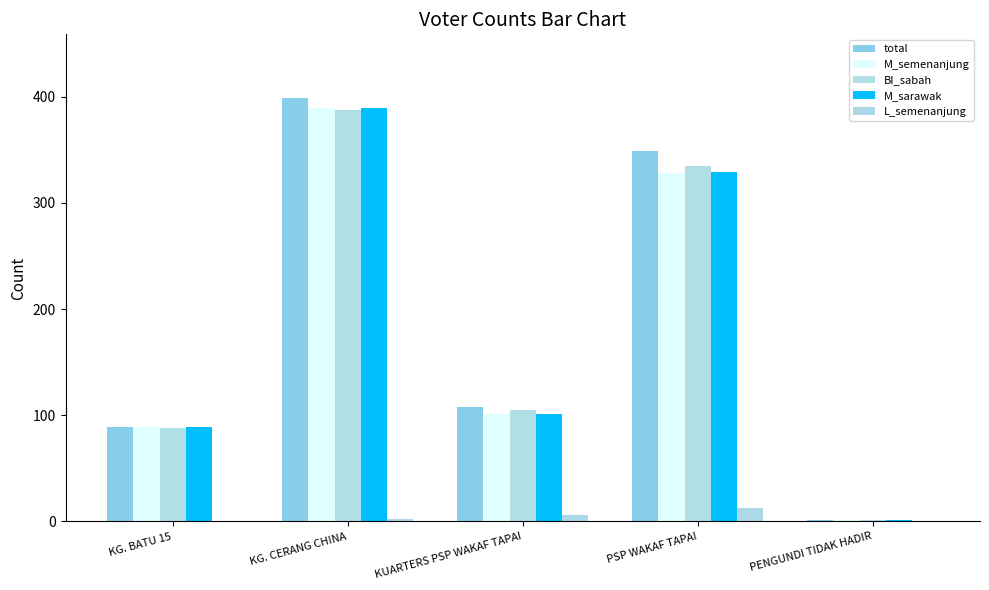

Reading left to right, extract all data points from this chart.

total: 89	399	108	349	1
M_semenanjung: 89	389	101	328	1
BI_sabah: 88	388	105	335	1
M_sarawak: 89	389	101	329	1
L_semenanjung: 0	2	6	13	0